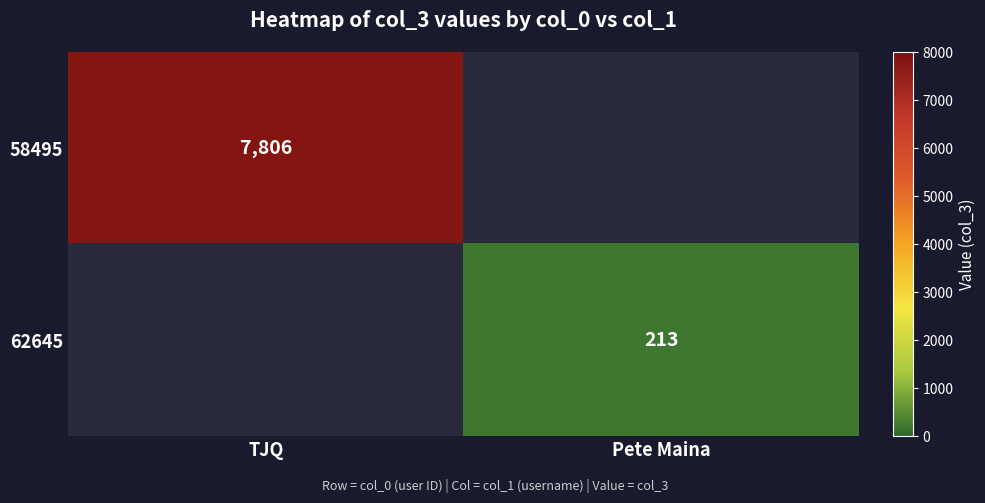

Is it true that 62645 equals 213 at Pete Maina?

True